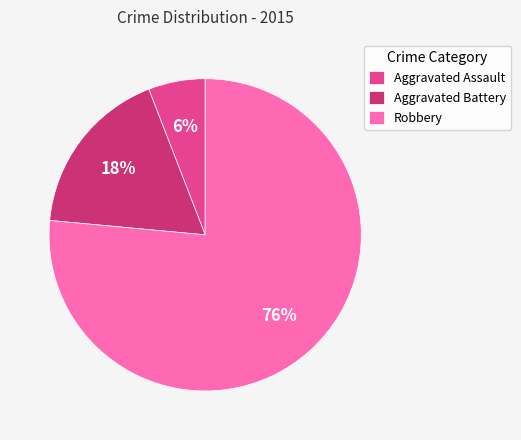

To the nearest percent, what is the average slice percentage?

33%